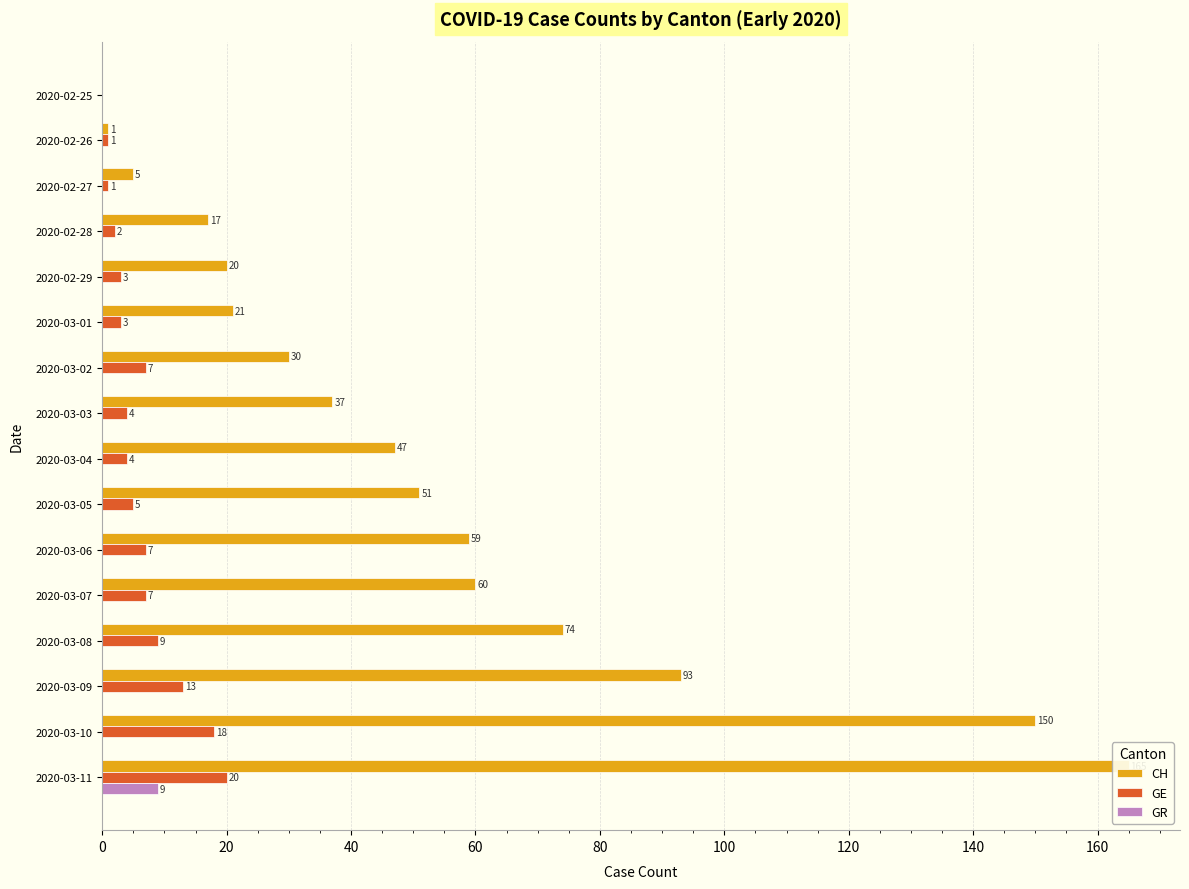

How many categories are shown in the chart?

16